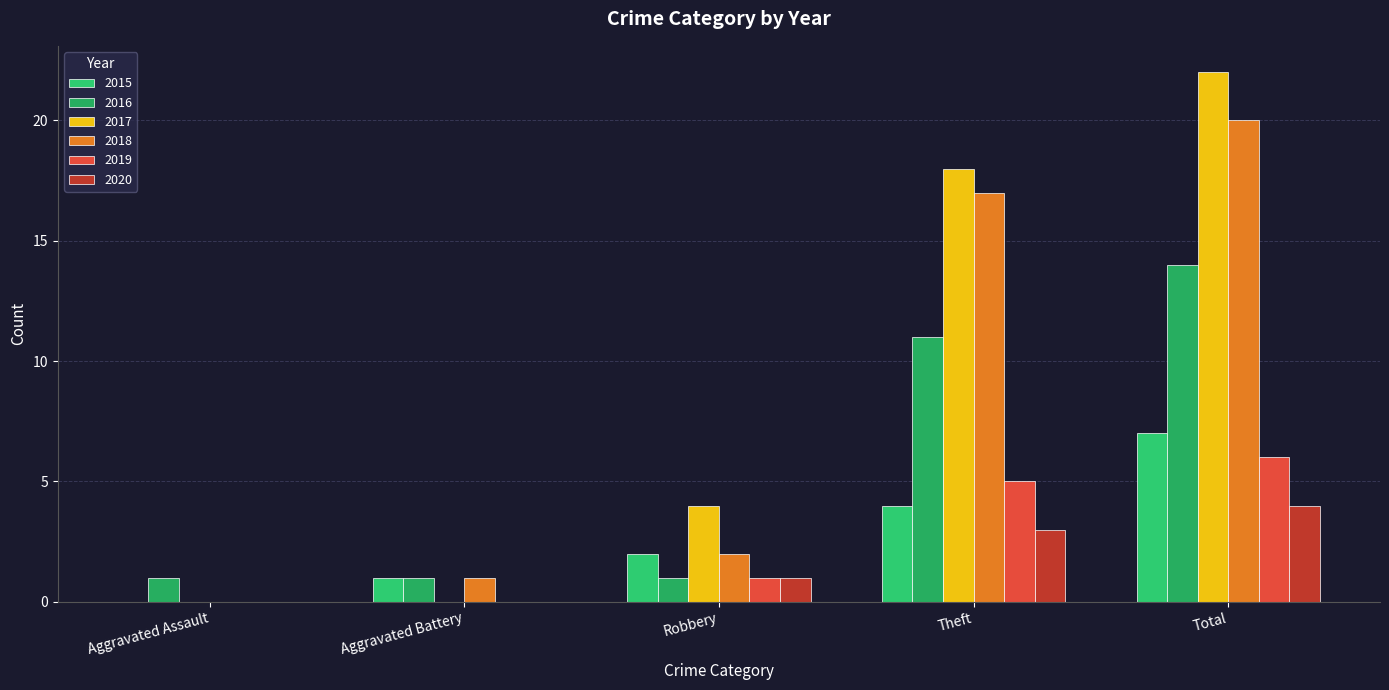

What is the value of the 2016 bar at the 3rd from the left?

1